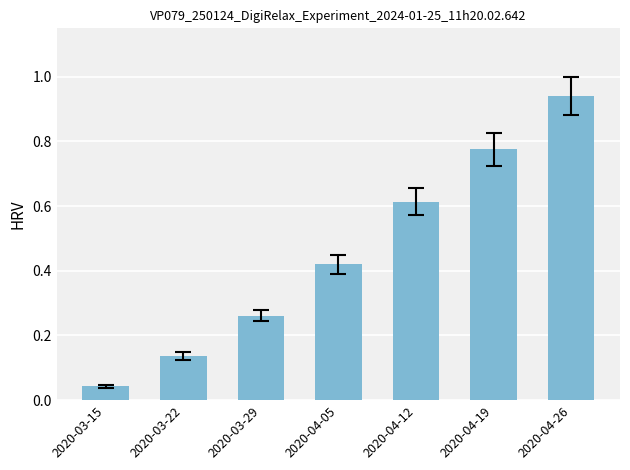

What is the average value?

0.5